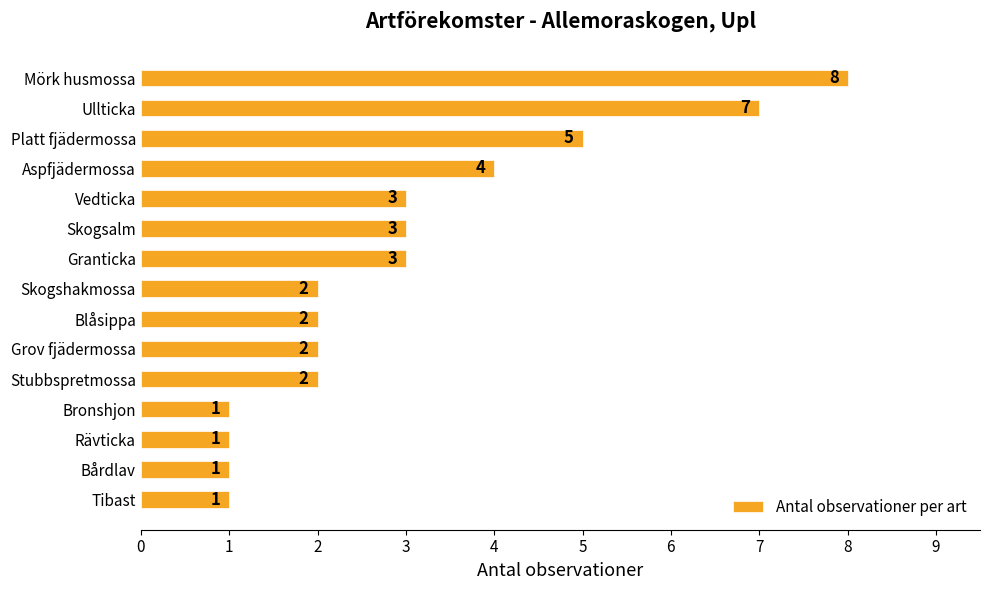

How many bars are there in total?

15